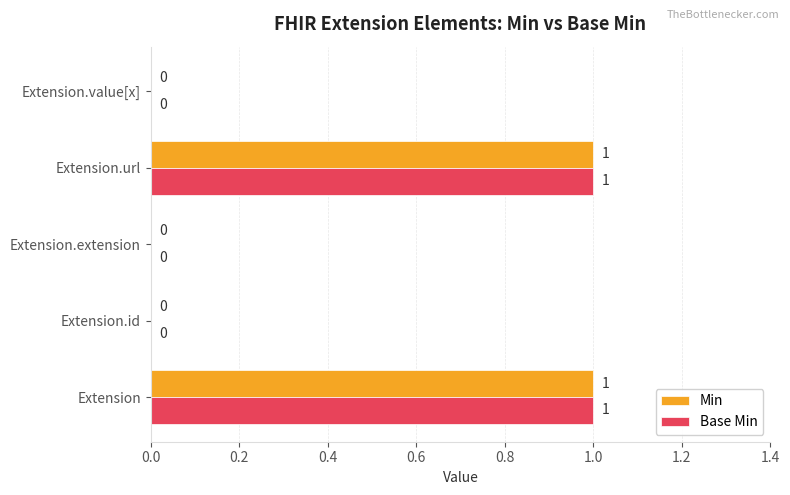

True or false: Min has a value of 1 at Extension.

True